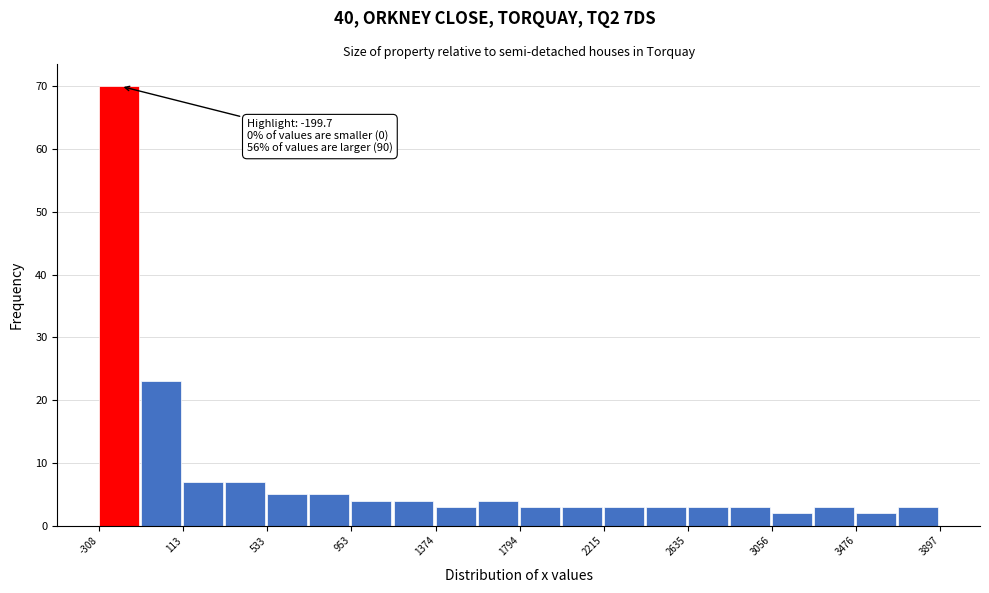

Over which range of the x-axis is the bar tallest?

-300 to -100